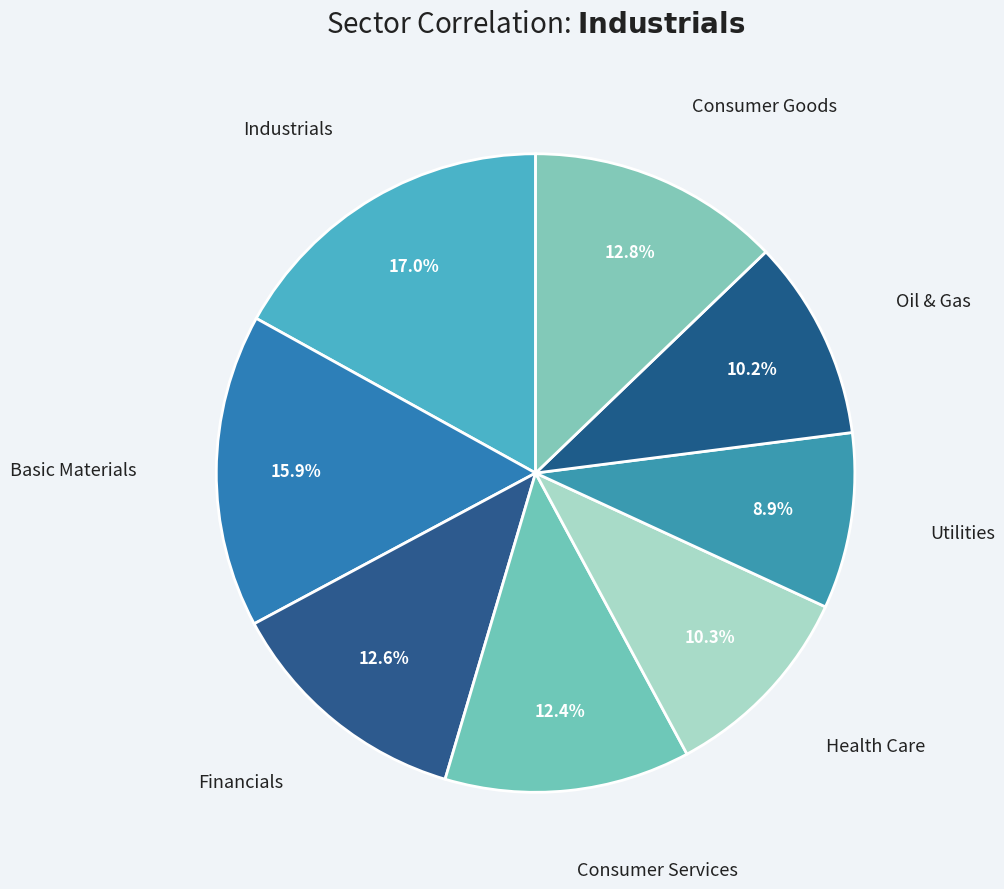

Rank the categories by value from lowest to highest.

Utilities, Oil & Gas, Health Care, Consumer Services, Financials, Consumer Goods, Basic Materials, Industrials